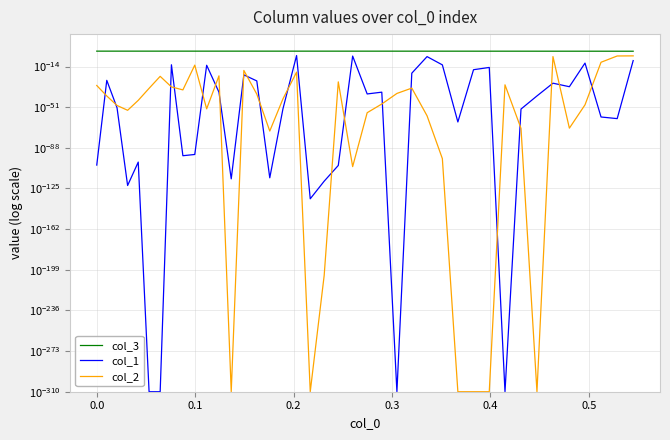

What is the difference between the second highest and second lowest values in the col_3 series?

0.2